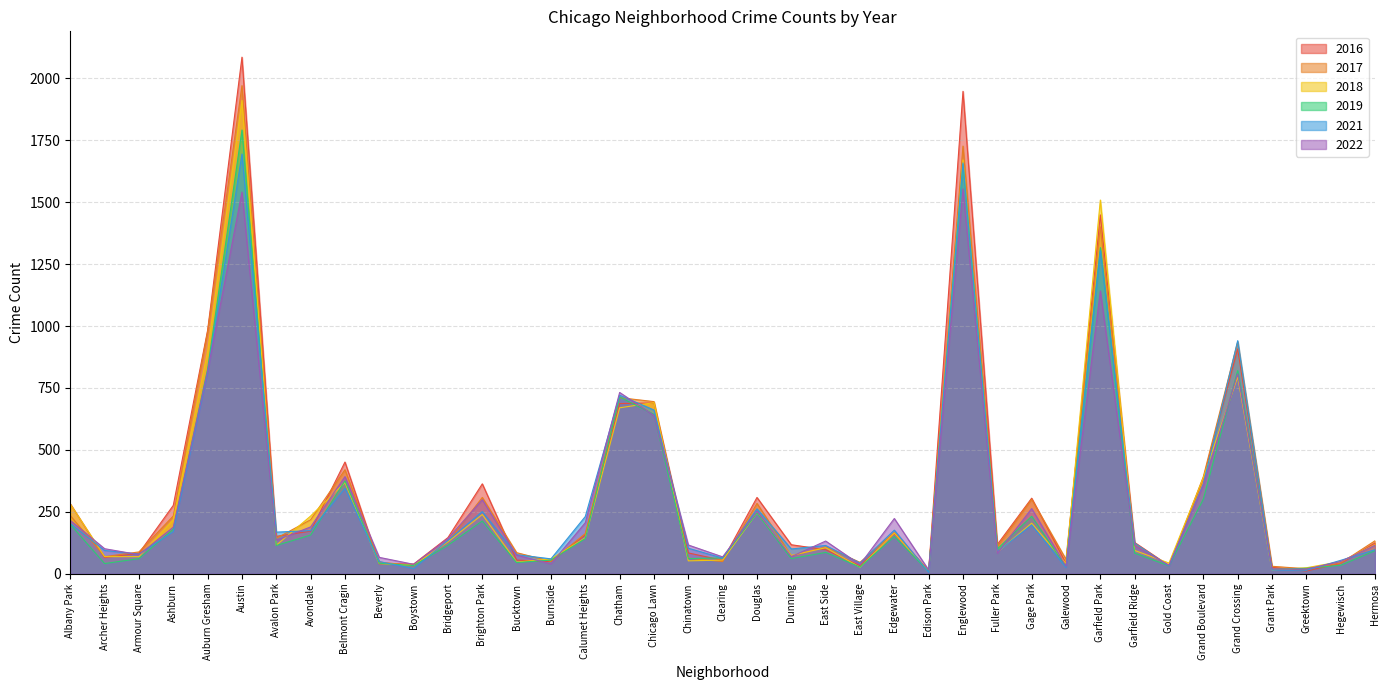

At which category is the sum across all series the highest?

Austin